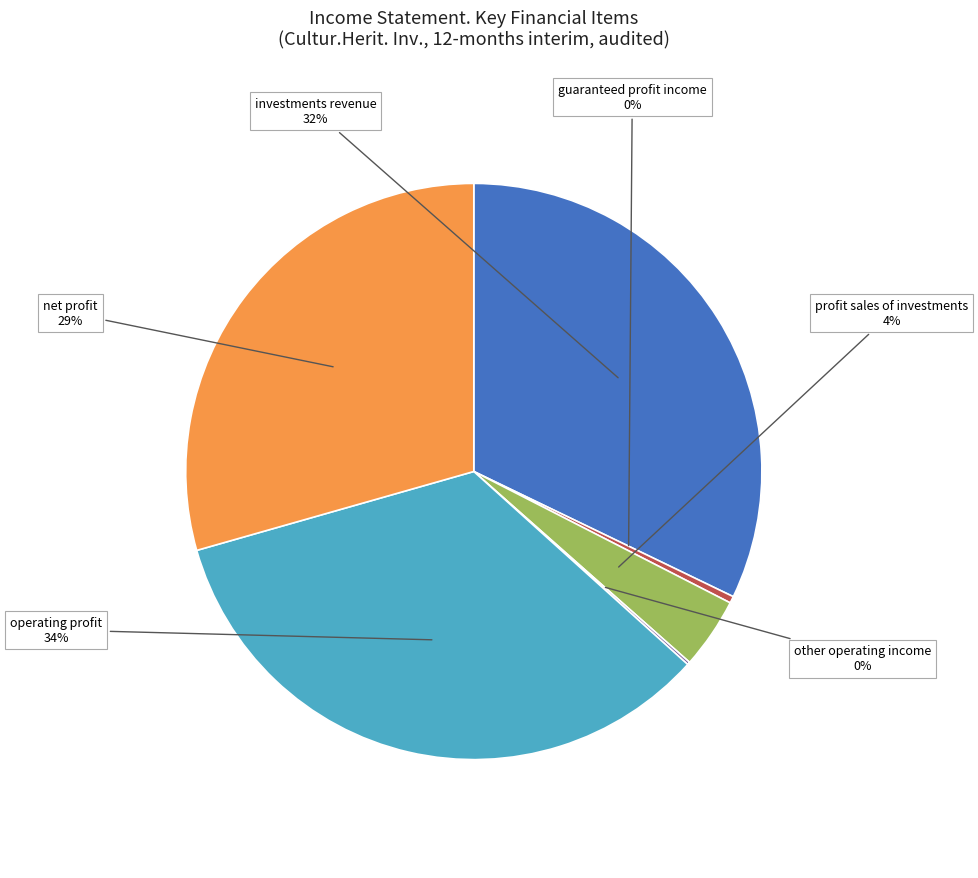

To the nearest percent, what is the difference between the largest and smallest slice percentages?

34%